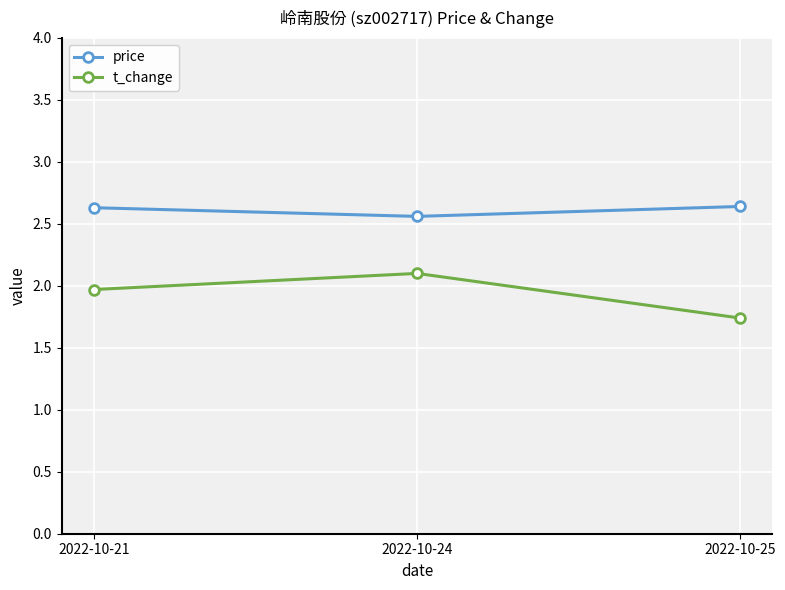

Which category has the highest value in the t_change series?

2022-10-24